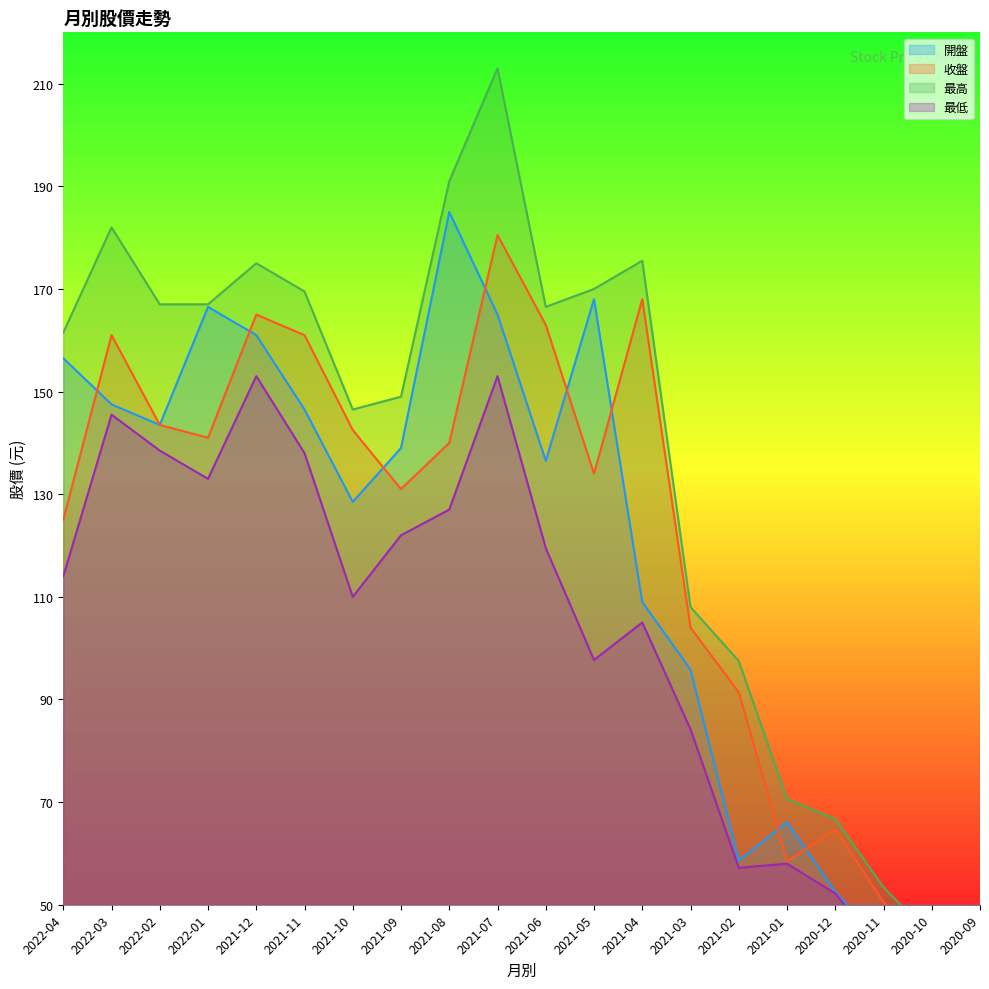

How many data points in 收盤 are less than 140?

10